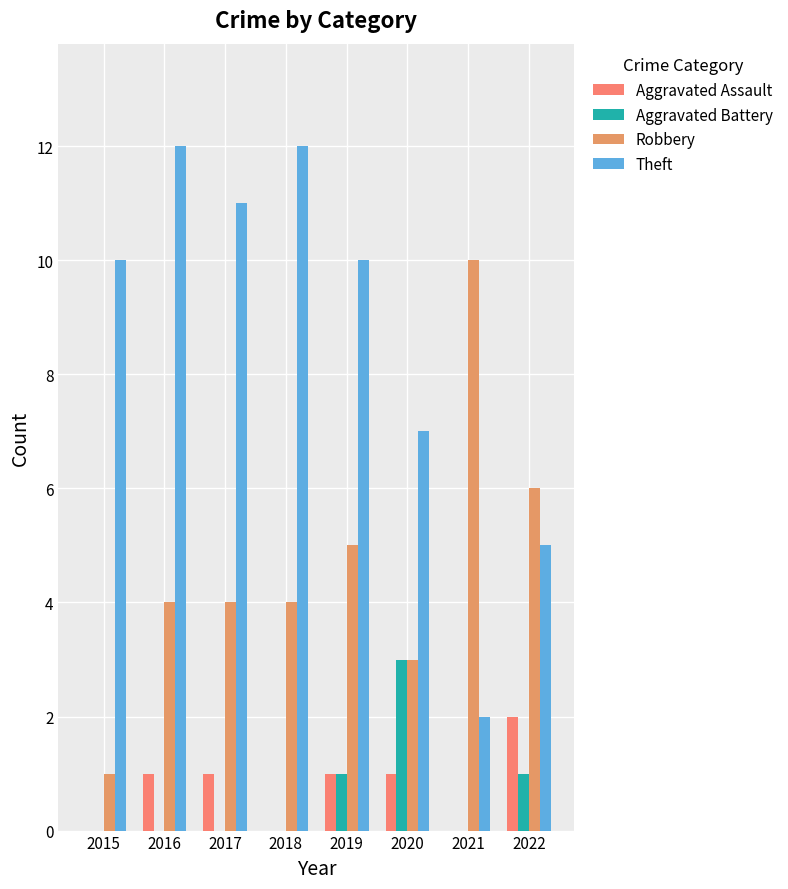

What is the difference between the Aggravated Assault values at 2015 and 2016?

1